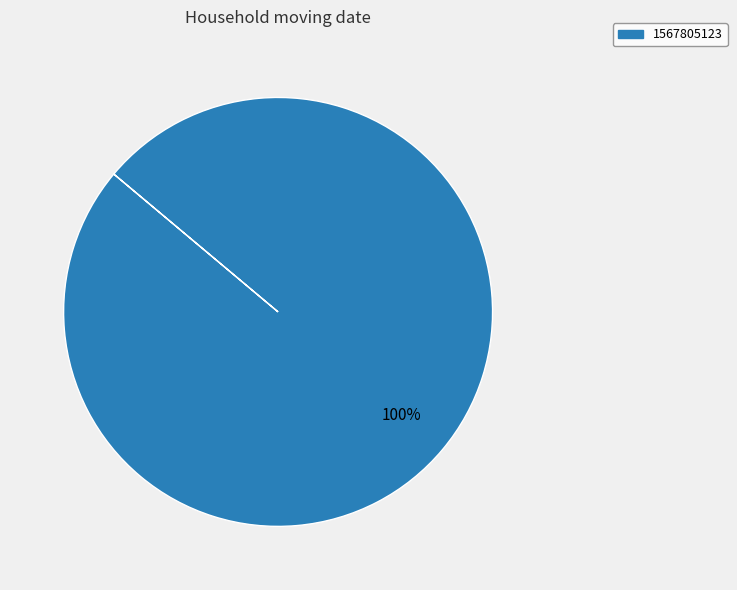

Does any single category account for the majority?

Yes